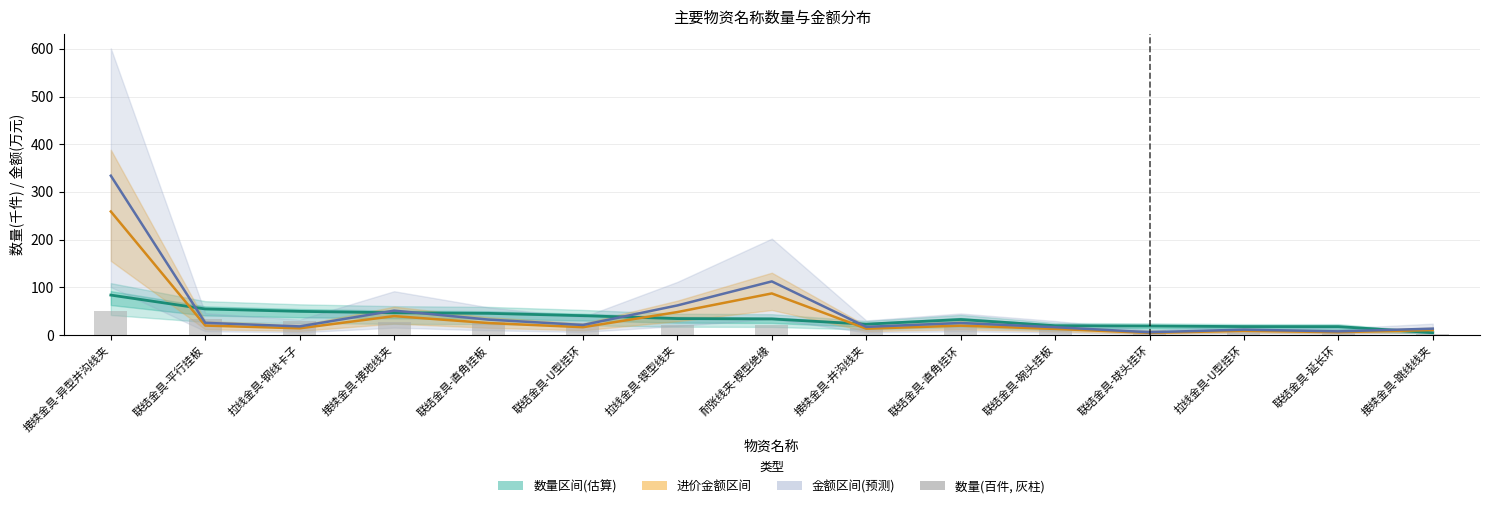

What is the difference between the values at 联结金具-球头挂环 and 接续金具-跳线线夹?

8.4